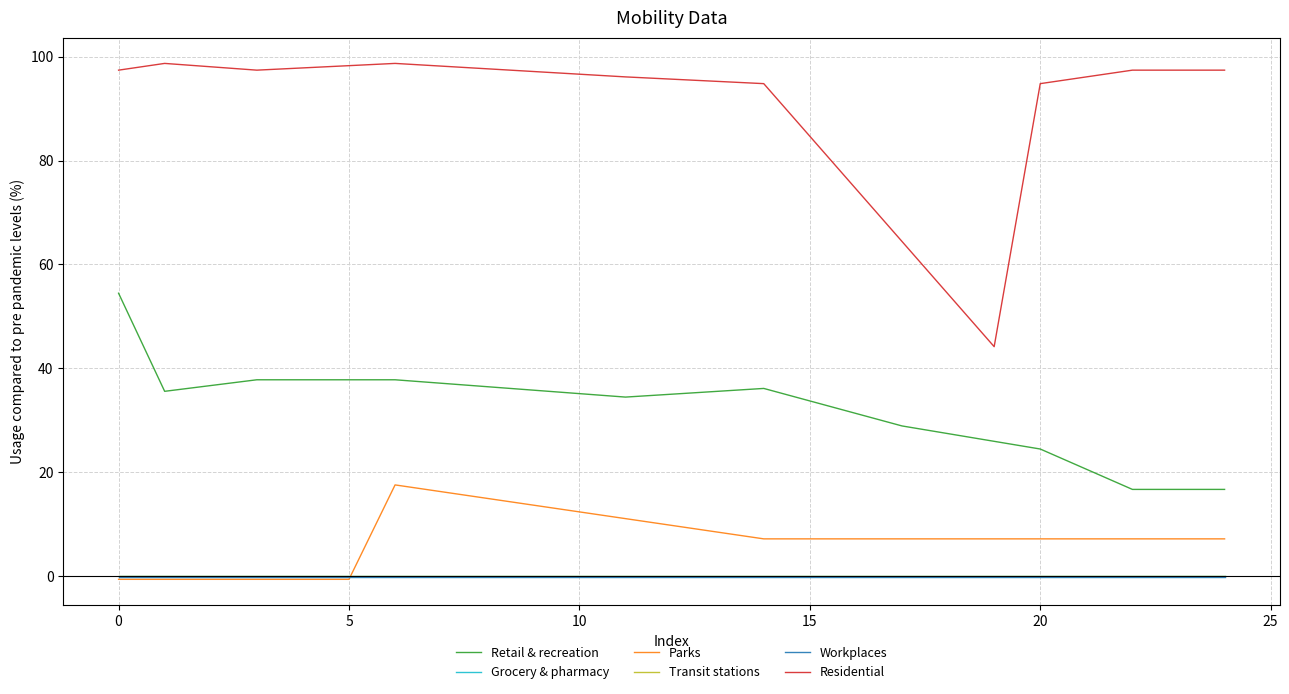

Which series has the largest total across all categories?

Residential